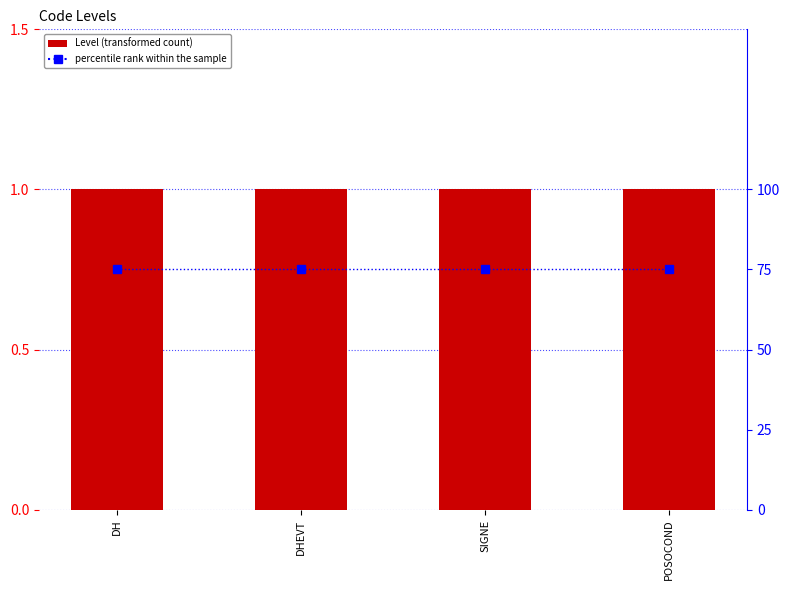

Which category has the lowest value across all series?

DH